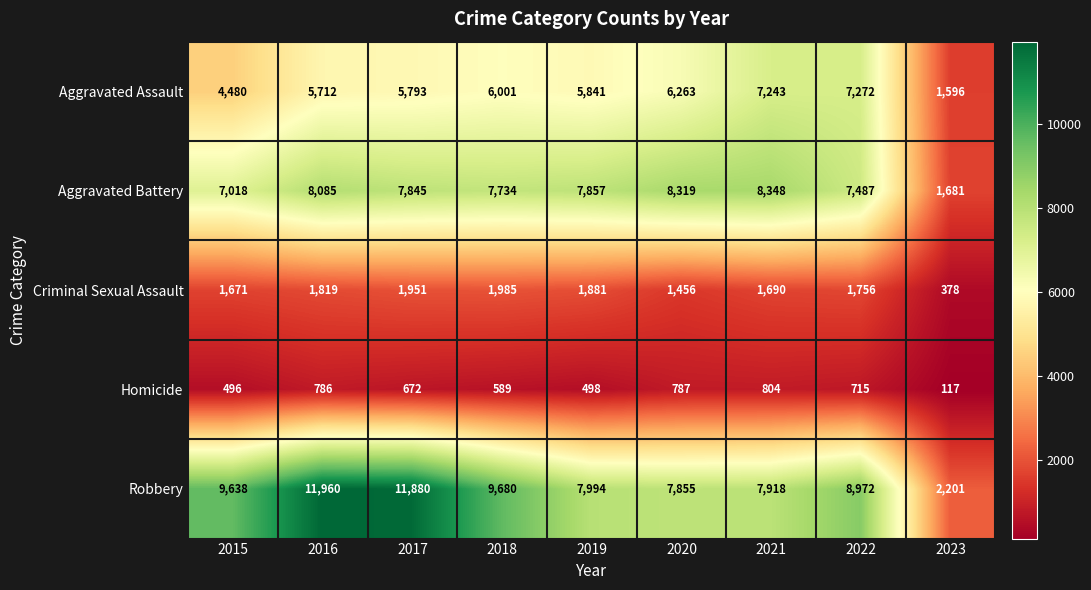

At which category does the chart reach its minimum across all series?

2023